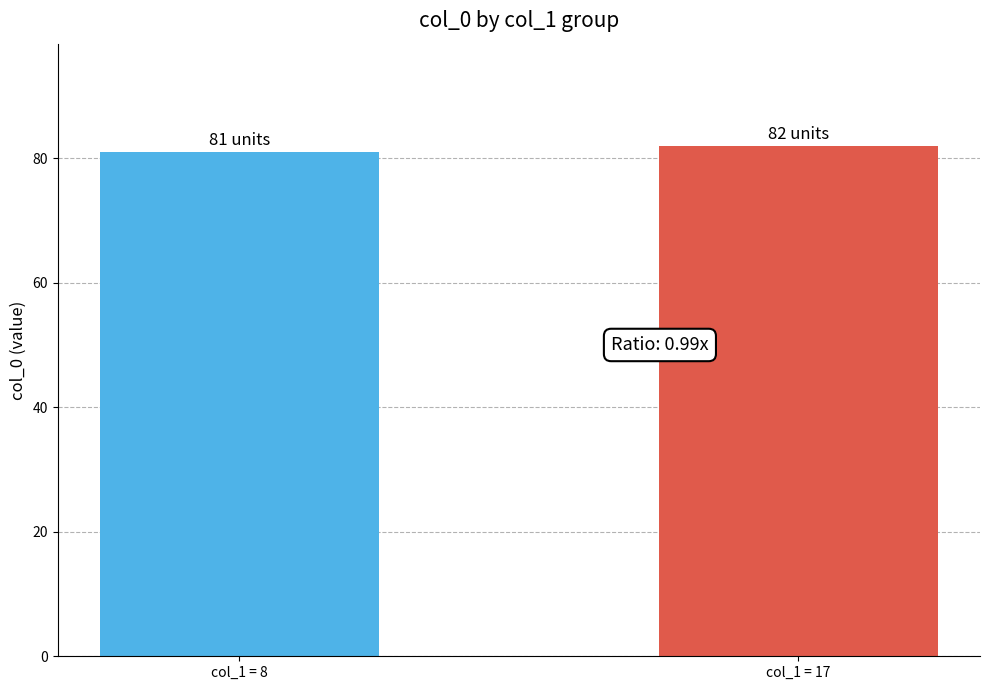

What is the value of the 2nd bar from the left?

82